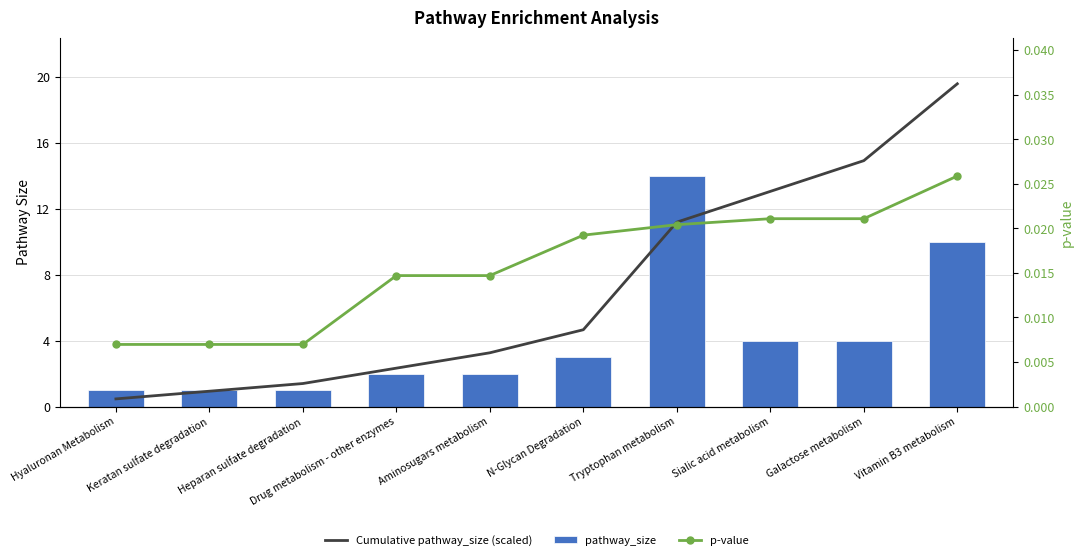

The Cumulative pathway_size (scaled) series shows 14.9 at Galactose metabolism. True or false?

True